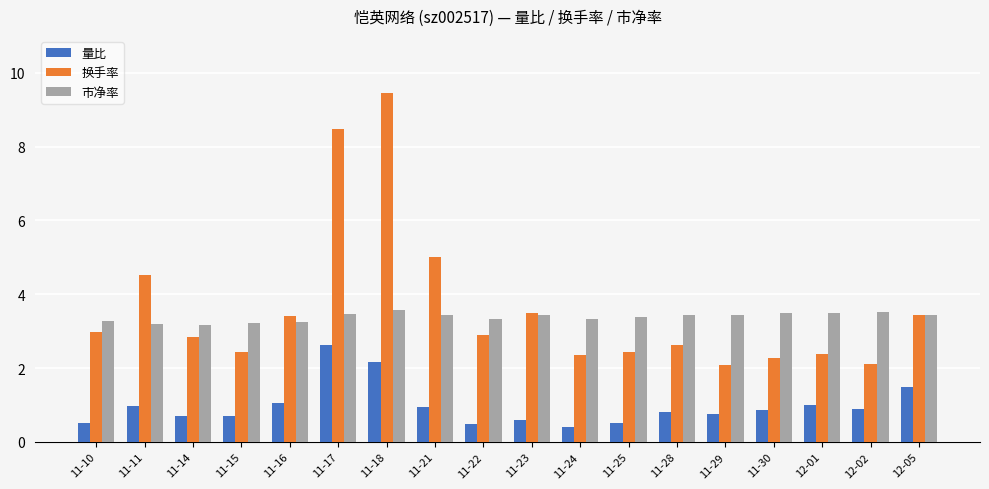

Is the value of 换手率 at 11-30 greater than the value of 量比 at 11-25?

Yes